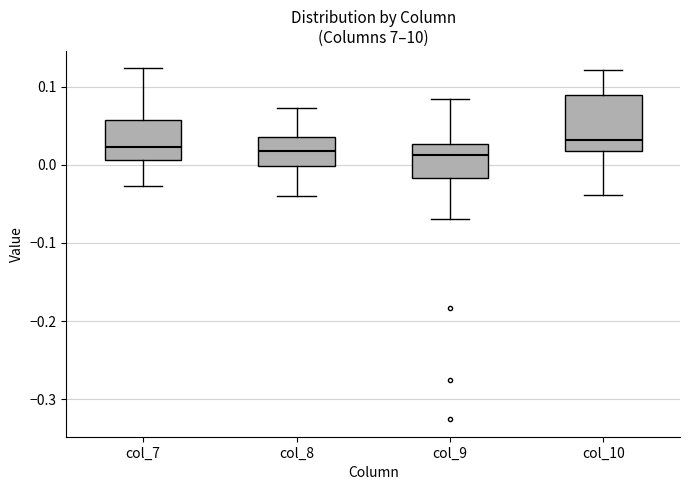

Reading left to right, transcribe this box plot: for each box, give where its median line is, the range the box spans, and where its two whiskers end, as read against the y-axis. The values are not printed on the chart, so give them approximately, as read against the axis.

col_7: median 0.02, box 0.01 to 0.06, whiskers -0.03 to 0.12
col_8: median 0.02, box 0.00 to 0.04, whiskers -0.04 to 0.07
col_9: median 0.01, box -0.02 to 0.03, whiskers -0.07 to 0.08
col_10: median 0.03, box 0.02 to 0.09, whiskers -0.04 to 0.12